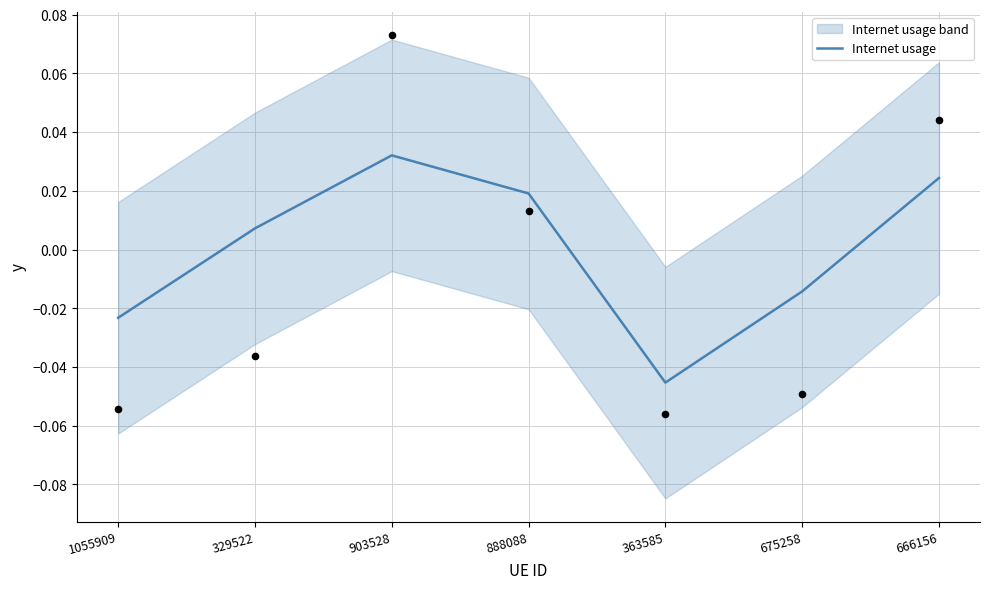

Between 666156 and 888088, which is larger?

666156